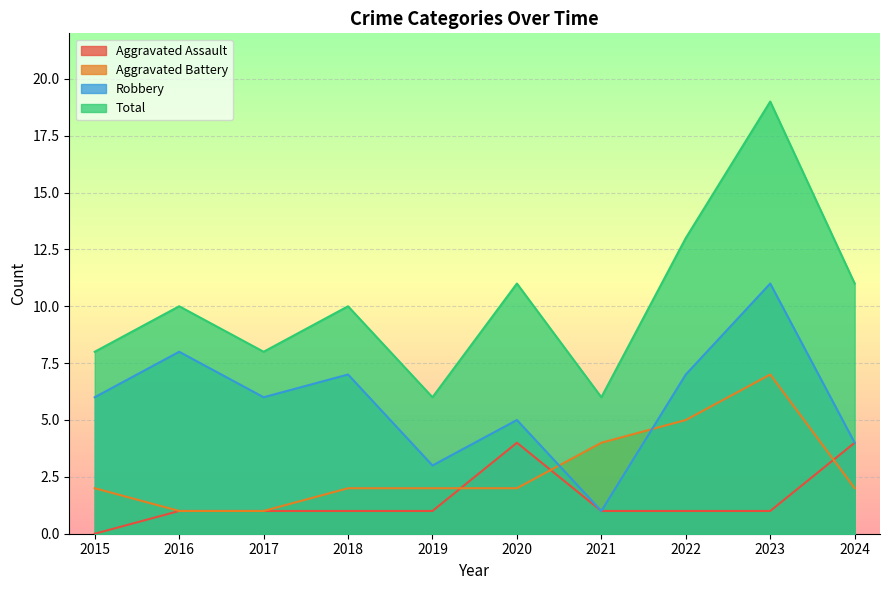

Where does the Total series first go above 10?

2020